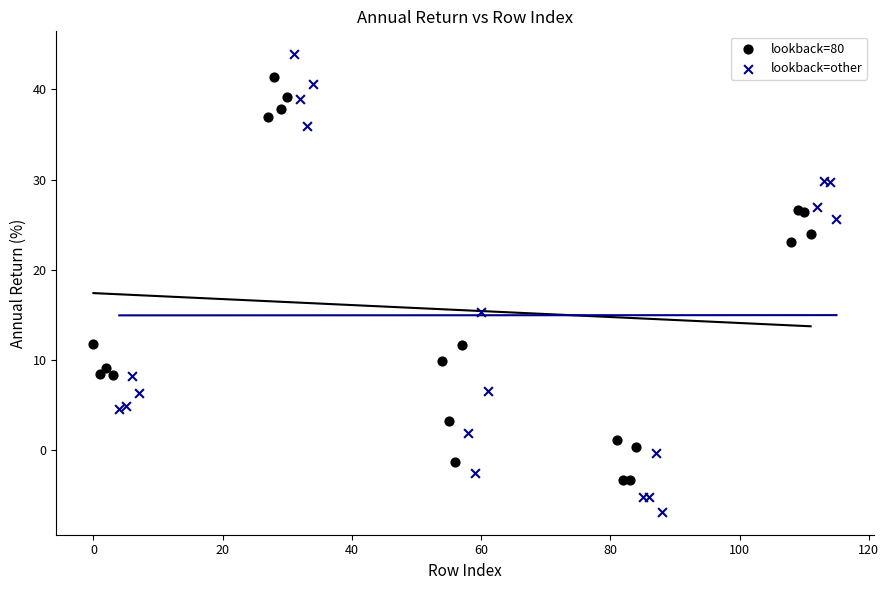

What are all the series names shown in the legend?

lookback=80, lookback=other